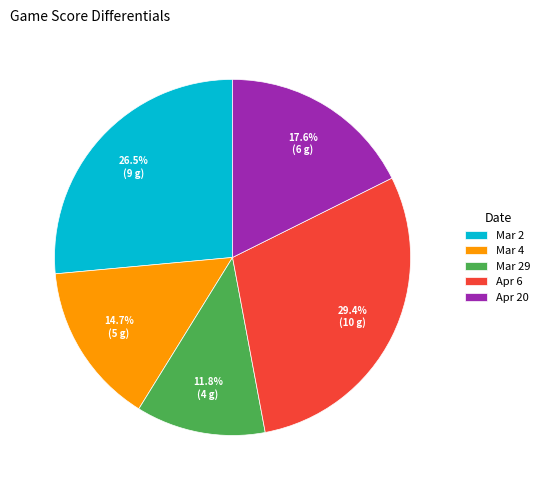

To the nearest percent, what is the average slice percentage?

20%